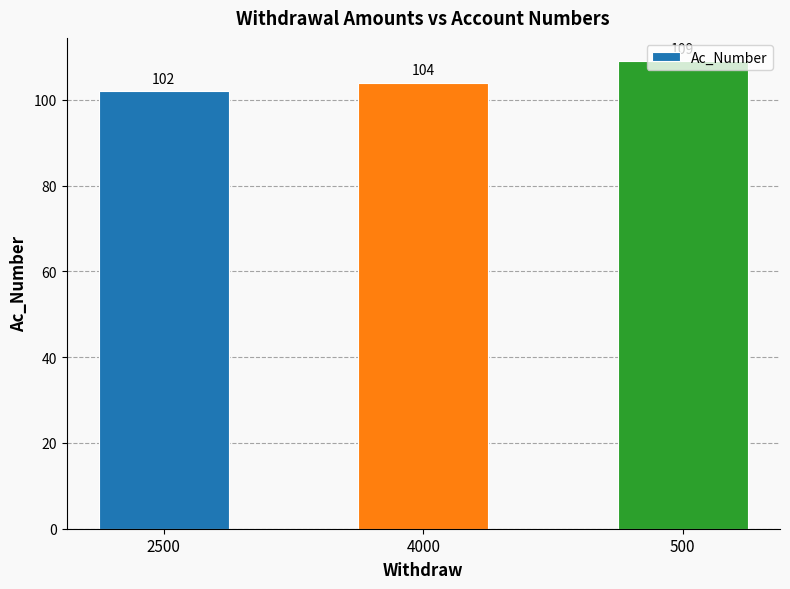

How many categories are shown in the chart?

3